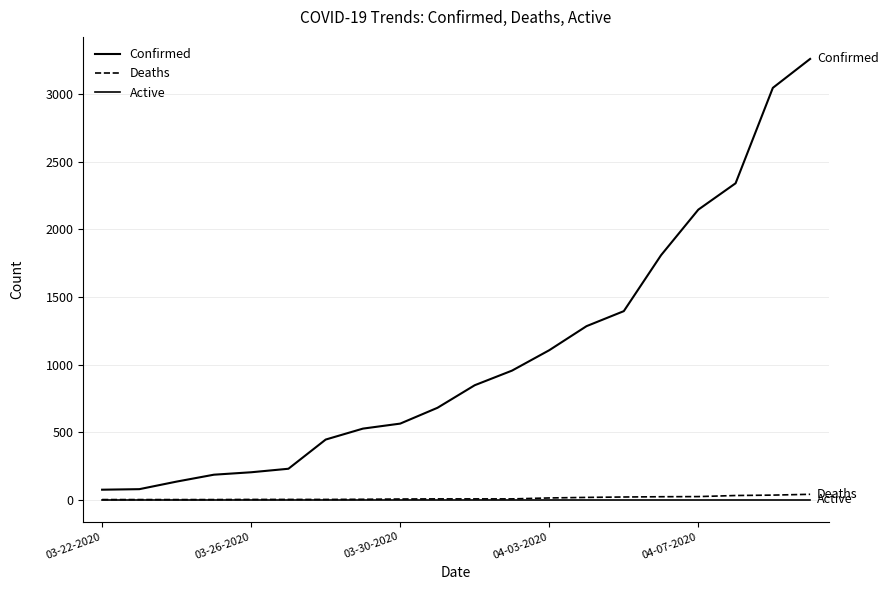

How many lines are shown in the chart?

3